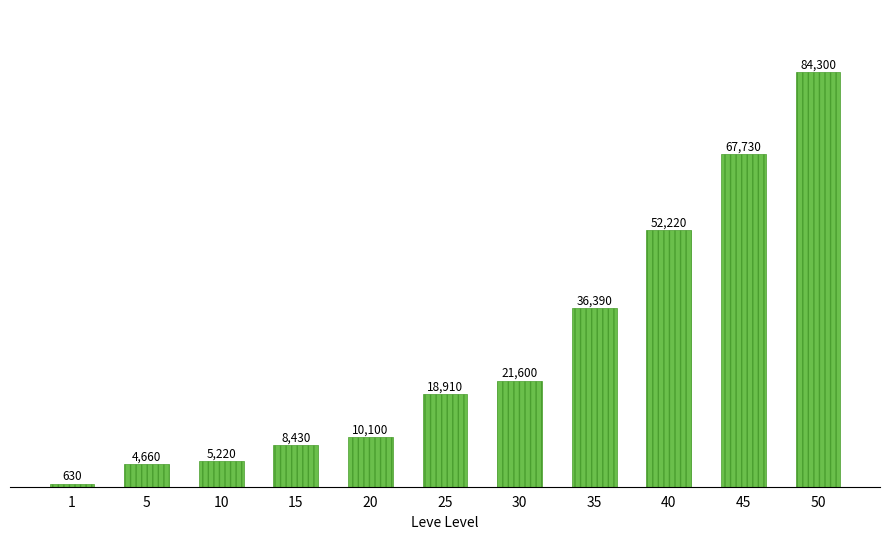

What is the maximum value shown in the chart?

84300